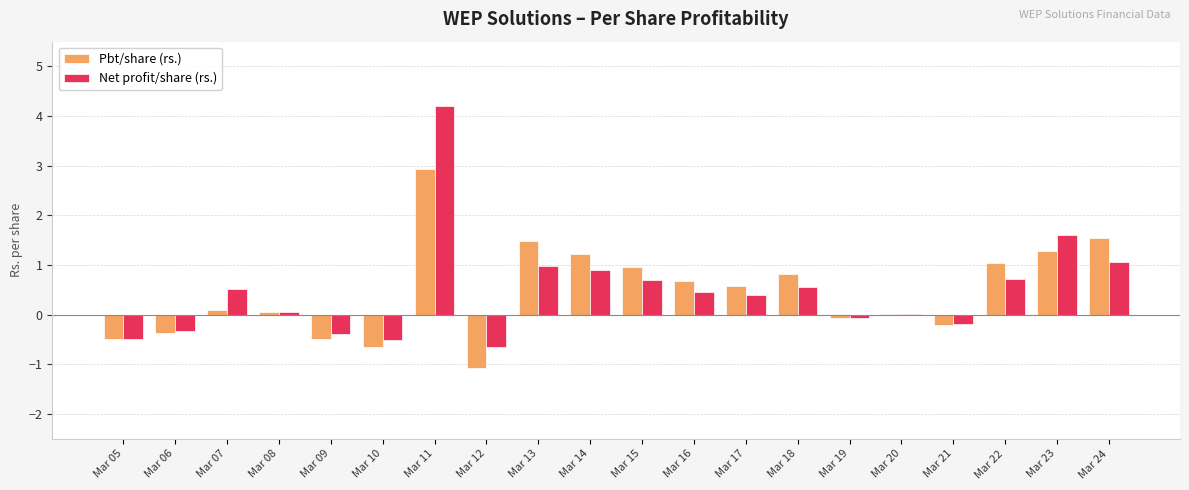

What is the average value of the Pbt/share (rs.) series?

0.5